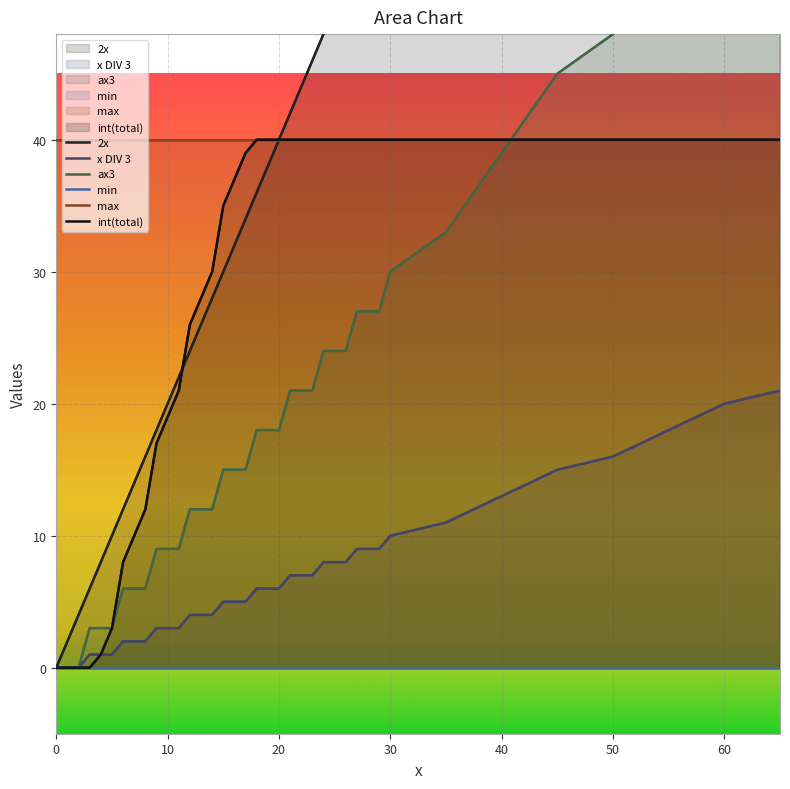

What is the highest value of the x DIV 3 series?

21